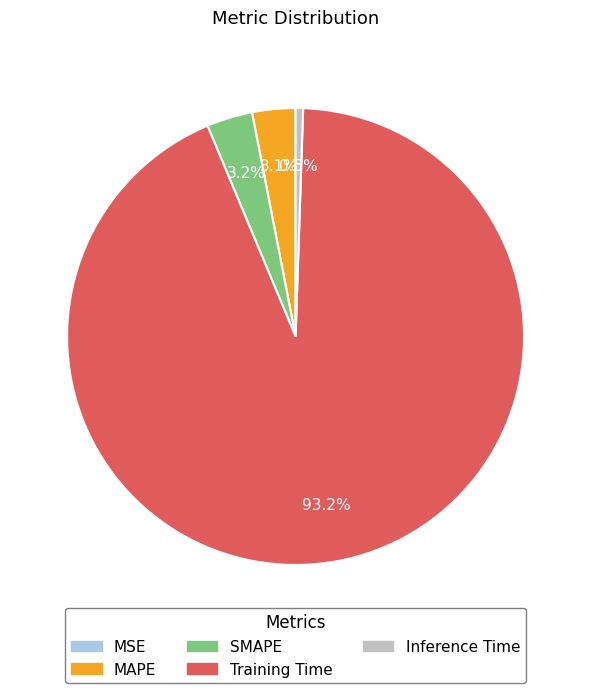

Is there any slice that represents more than half of the pie?

Yes